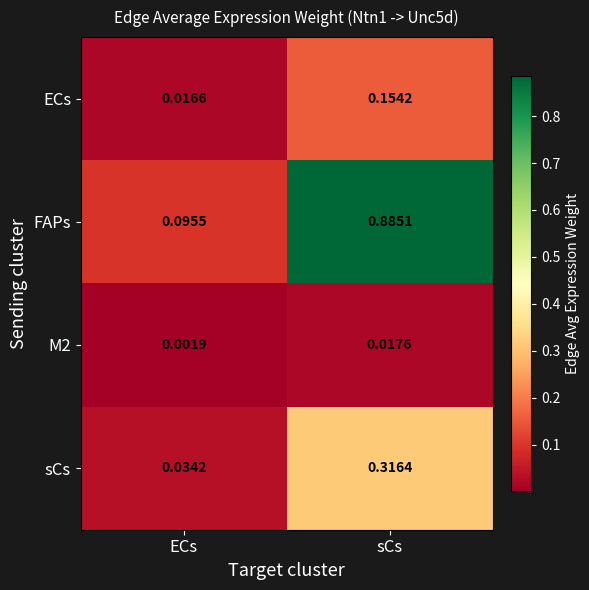

List the series in order of their overall mean, lowest first.

M2, ECs, sCs, FAPs